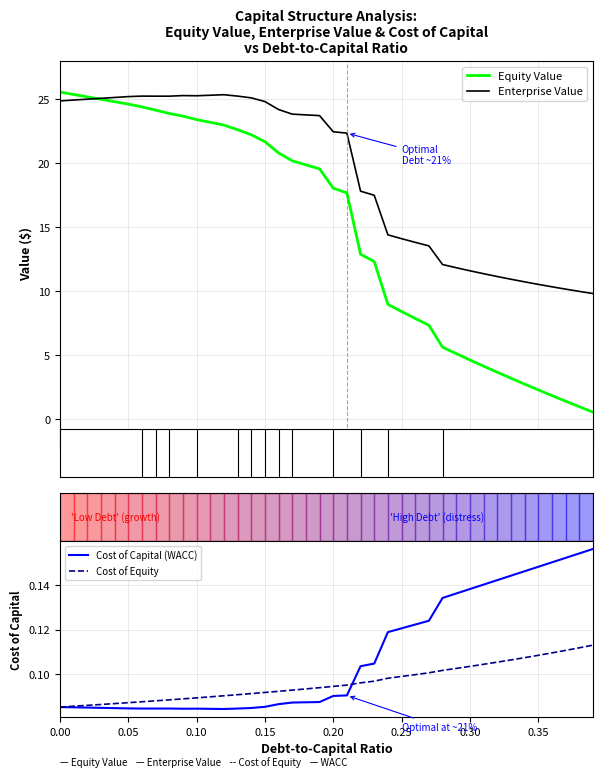

How many lines are shown in the chart?

4